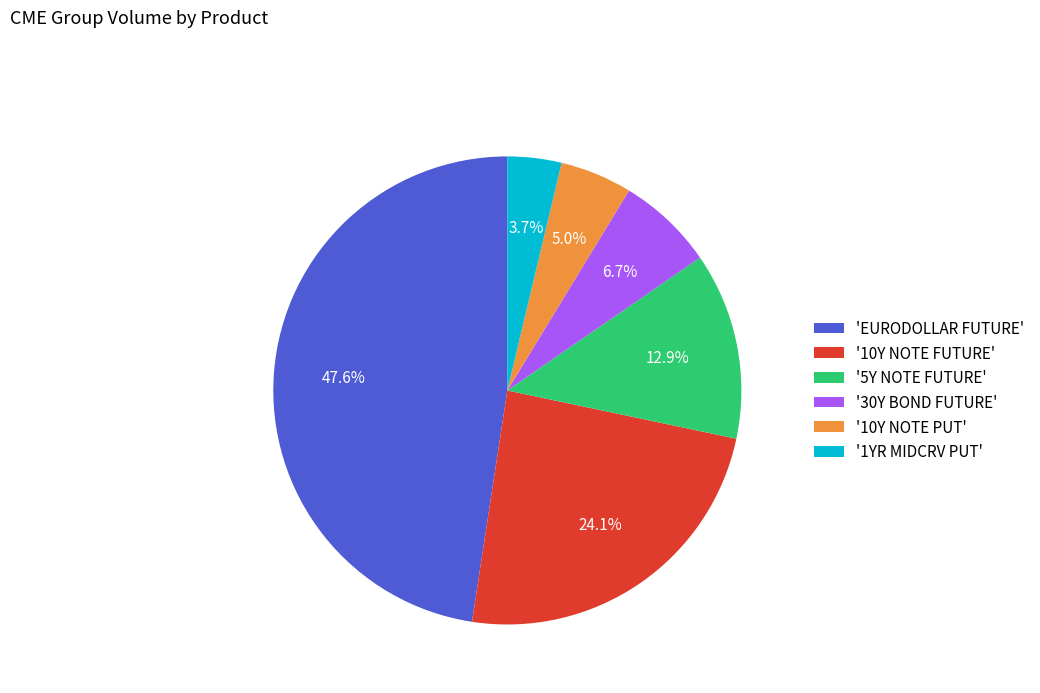

What percentage do '1YR MIDCRV PUT' and 'EURODOLLAR FUTURE' together represent?

51.3%